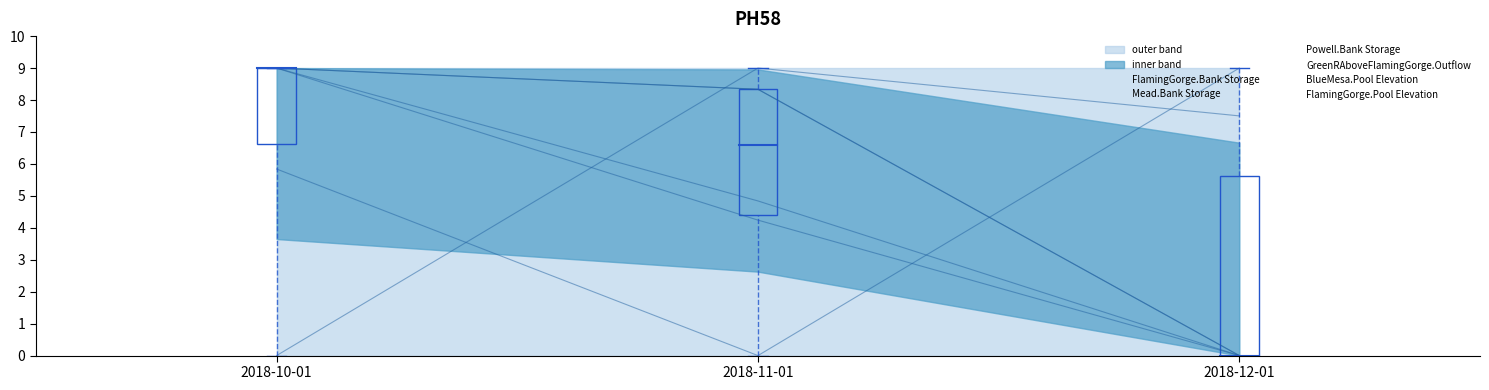

How many values in Mead.Bank Storage are above zero?

2